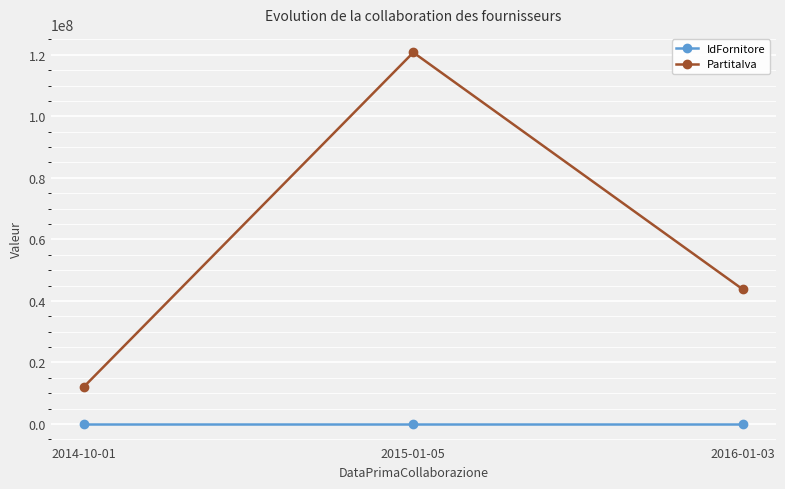

Does the chart display data point markers on the line(s)?

Yes